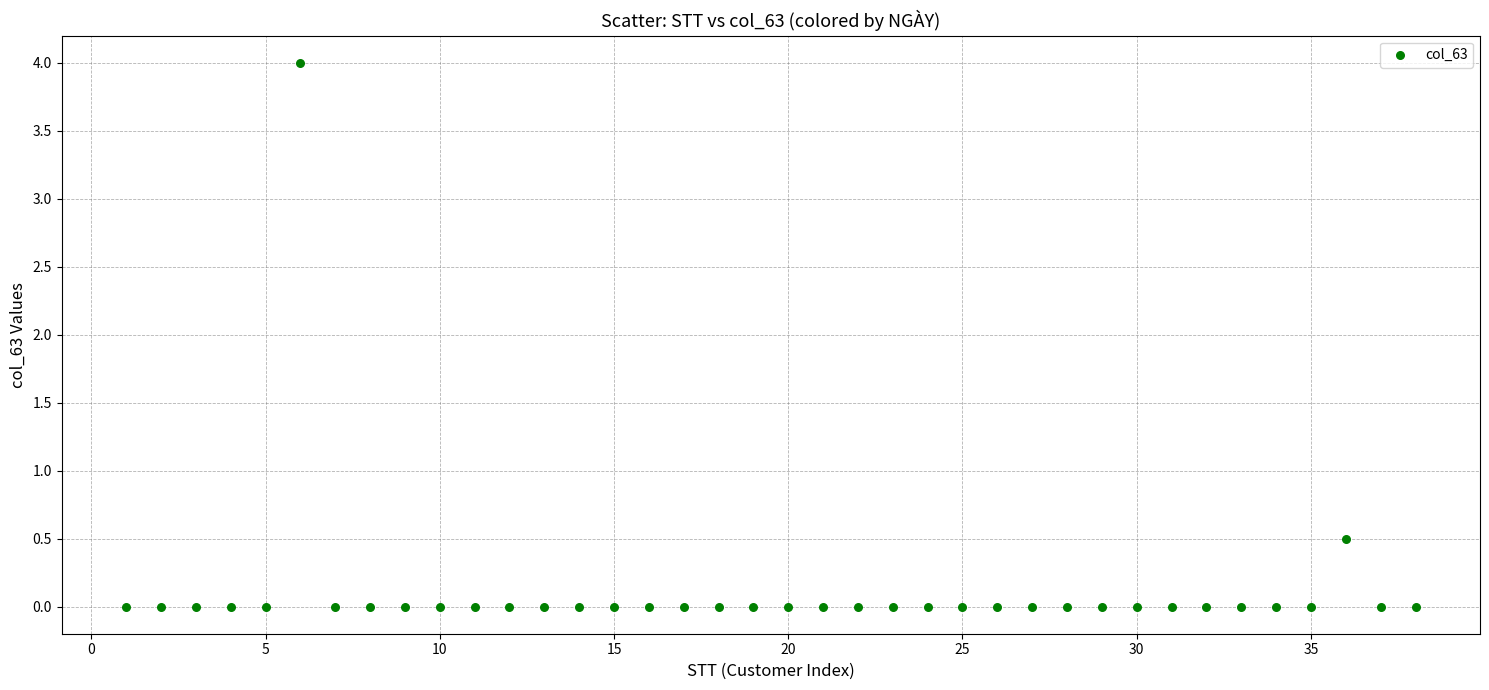

What Y value in the scatter plot is closest to 2?

0.5